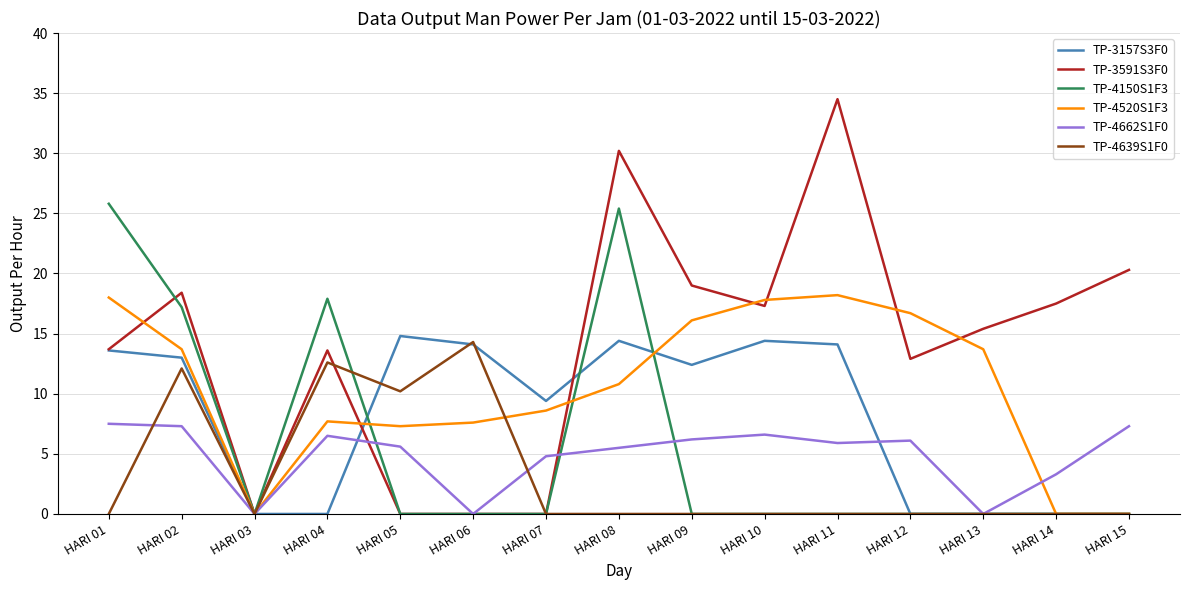

Which series has the widest spread of values?

TP-3591S3F0